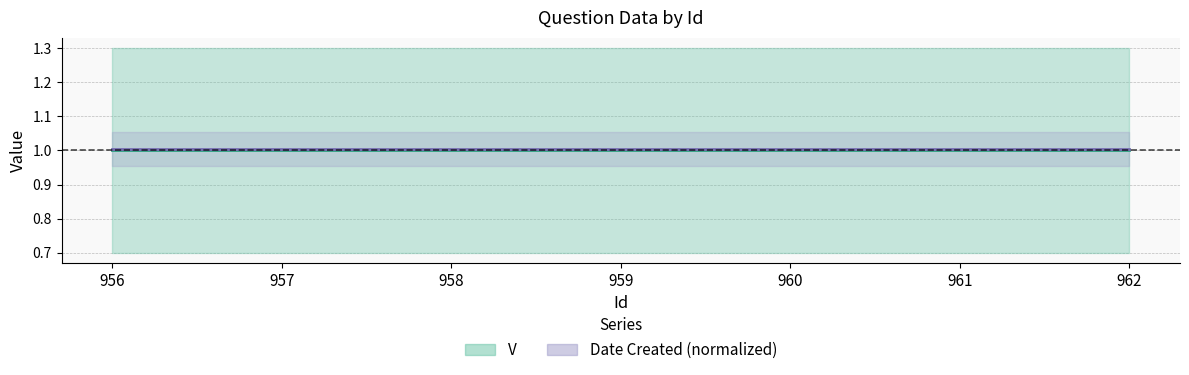

True or false: V and Date Created (normalized) intersect in this chart.

False